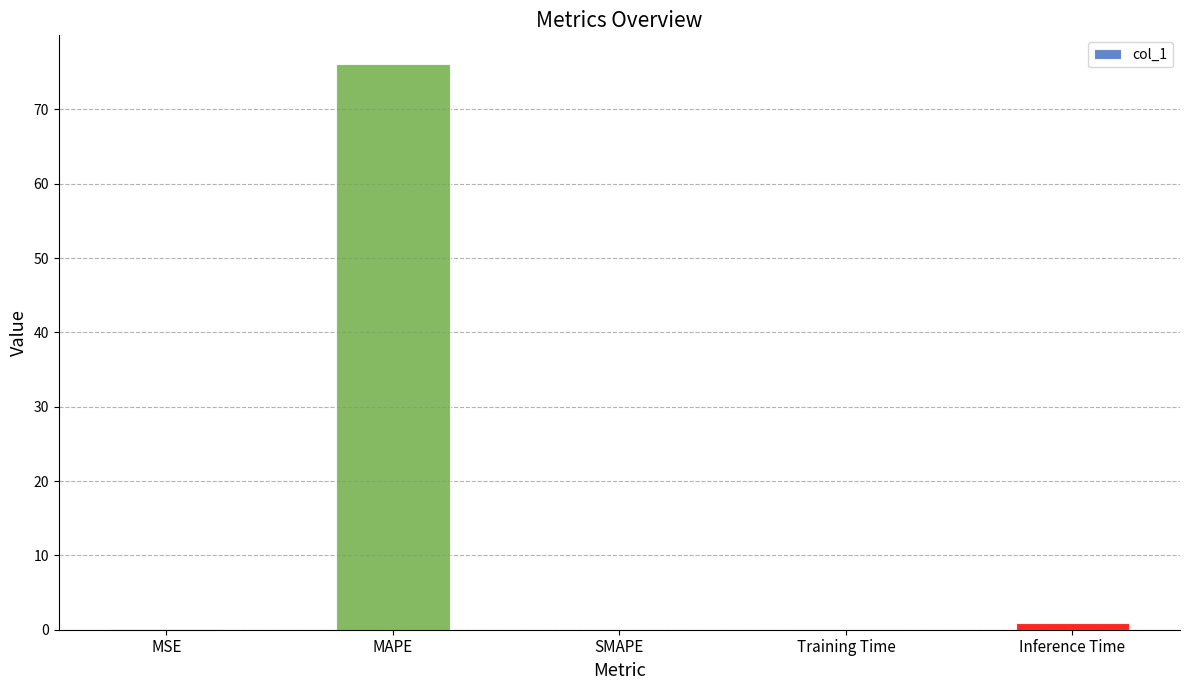

Is it true that the value at MAPE is 109.6?

False